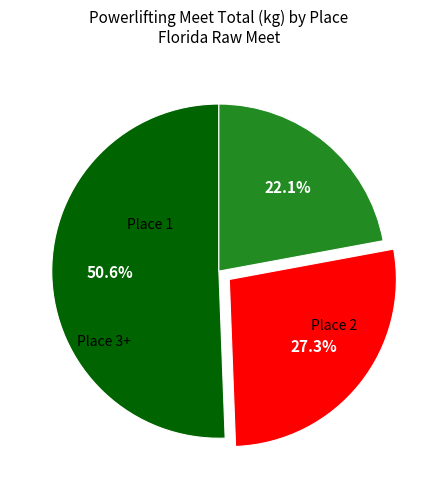

Is there any slice that represents more than half of the pie?

Yes